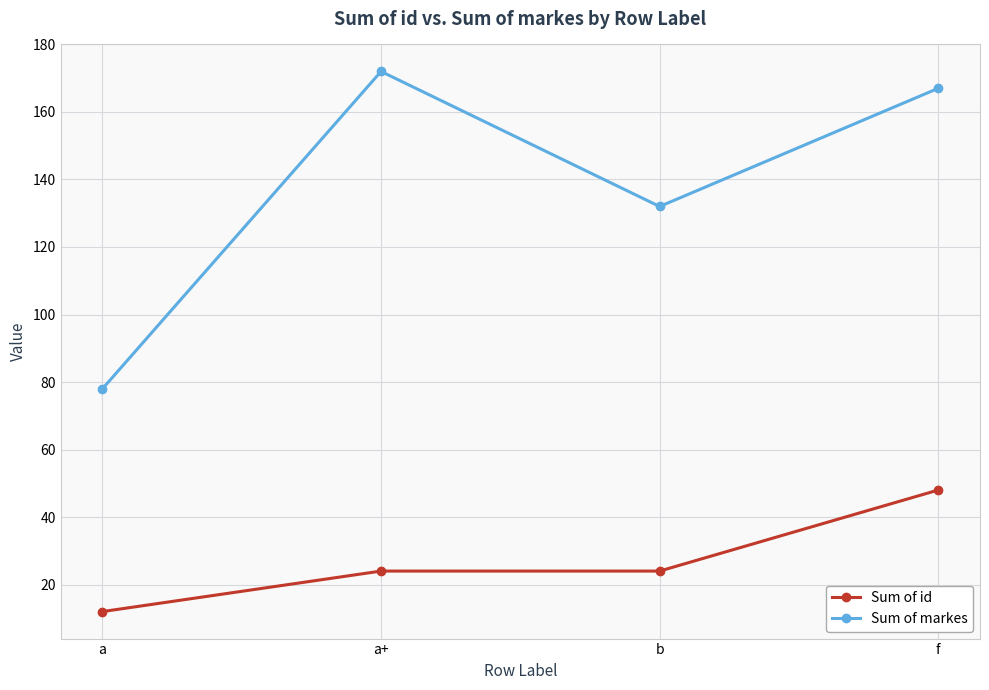

What are all the series names shown in the legend?

Sum of id, Sum of markes